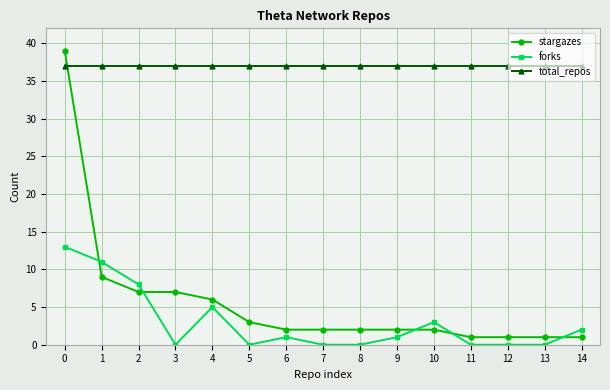

Where do total_repos and stargazes first cross each other?

0 and 1